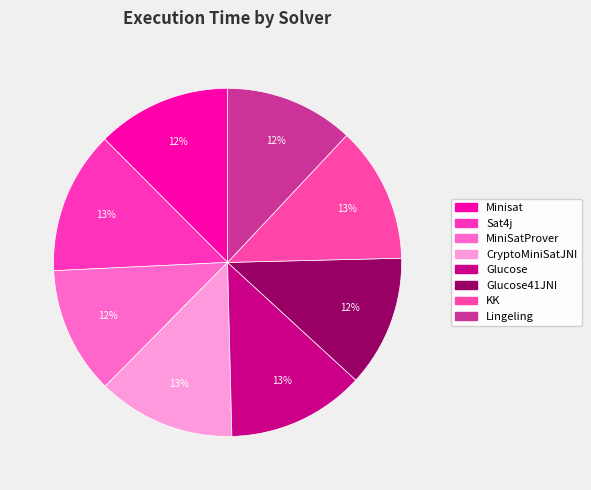

What is the total percentage of Lingeling and CryptoMiniSatJNI?

24.8%